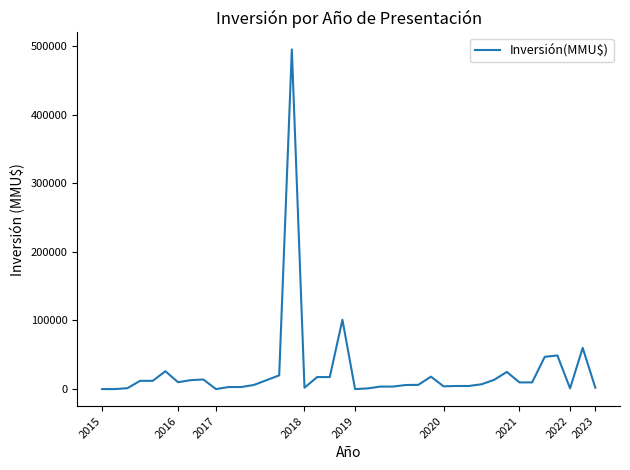

What is the difference between the maximum and minimum values?

495000